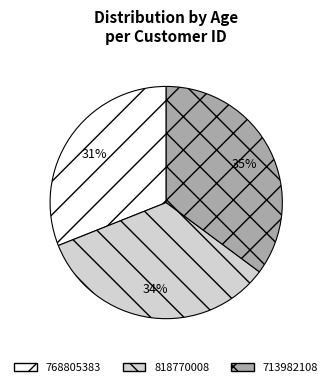

To the nearest percent, what is the average slice percentage?

33%